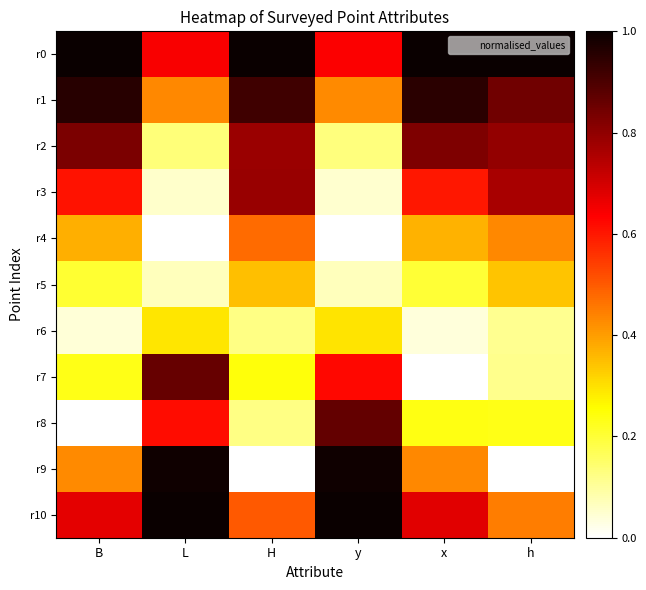

Which series changed the most between H and h?

r7